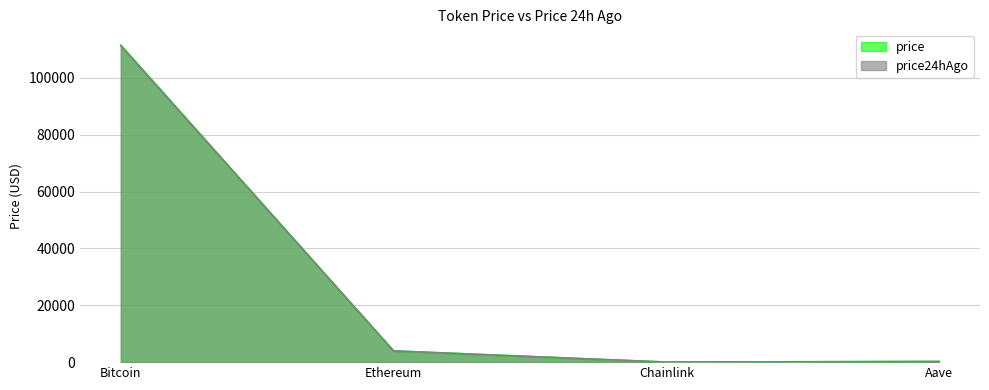

What are all the series names shown in the legend?

price, price24hAgo